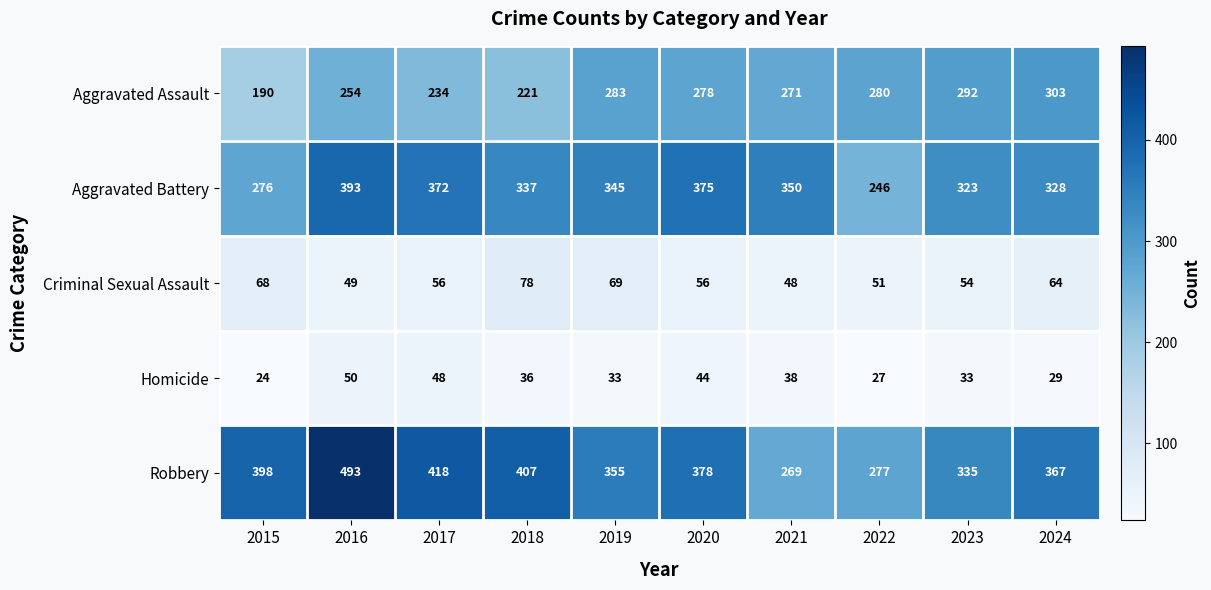

How many data points does each series have?

10